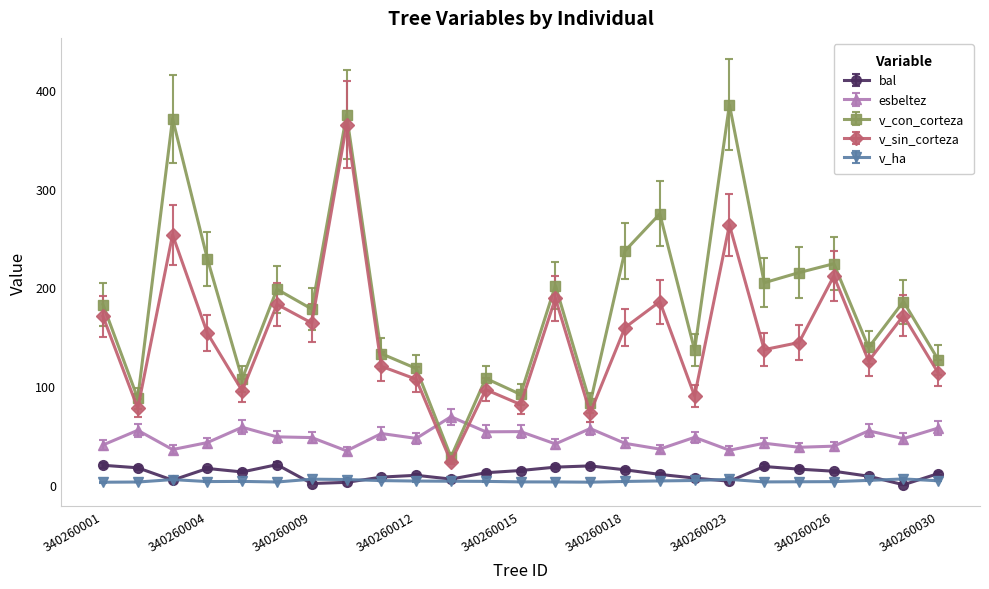

What is the maximum value shown in the chart?

385.2